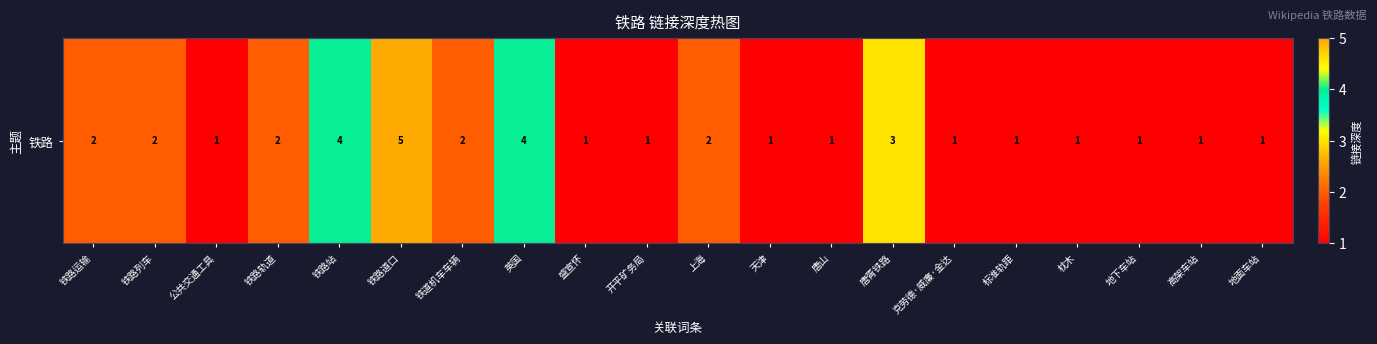

Approximately how many times larger is the value at 铁道机车车辆 compared to 开平矿务局?

2.0